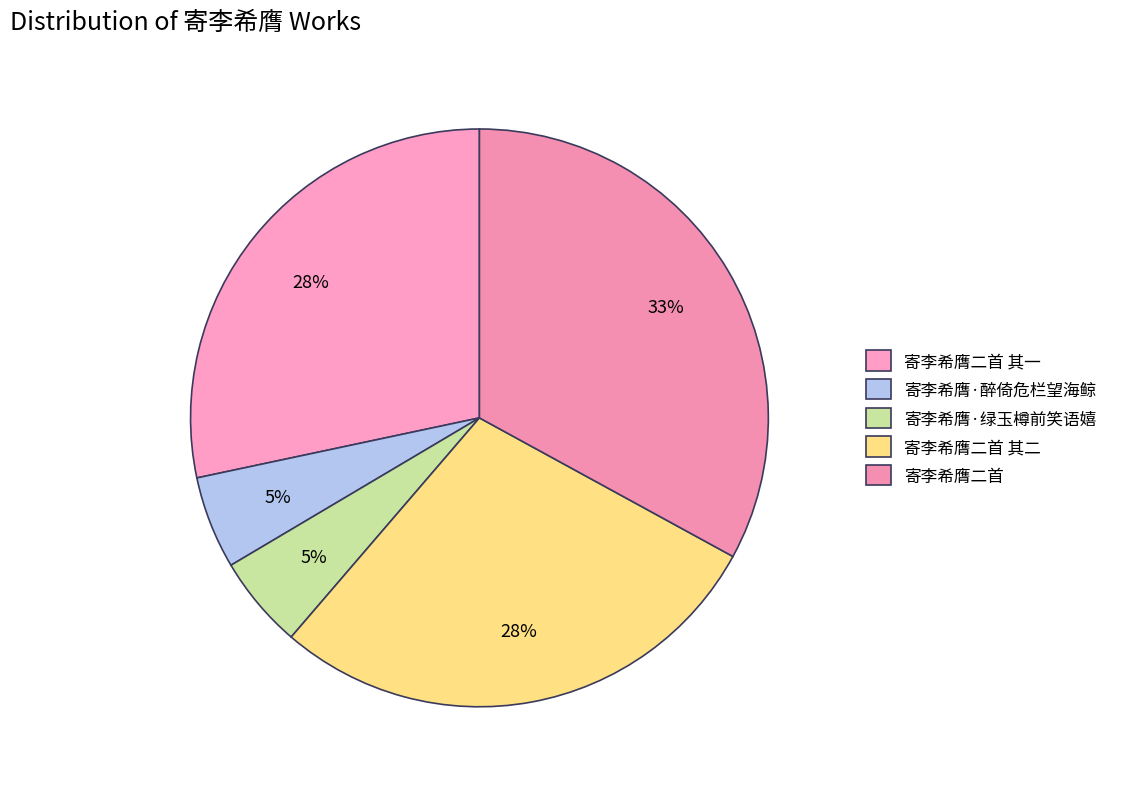

Is there any slice that represents more than half of the pie?

No